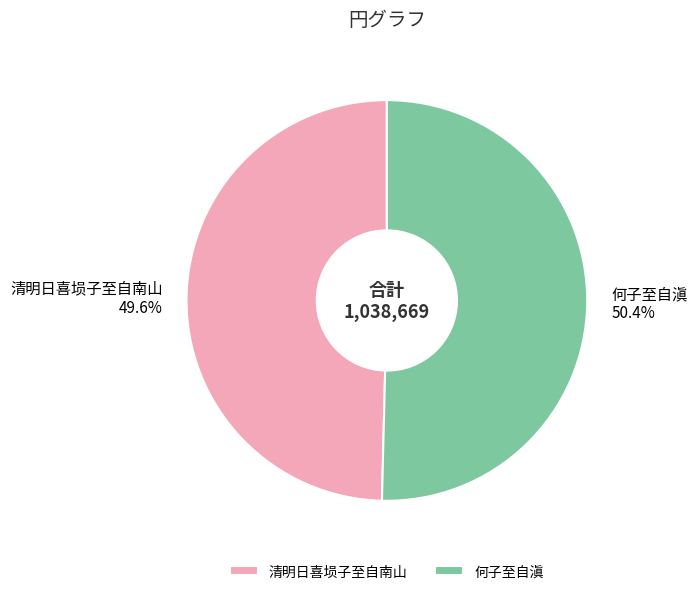

To the nearest percent, what is the average slice percentage?

50%